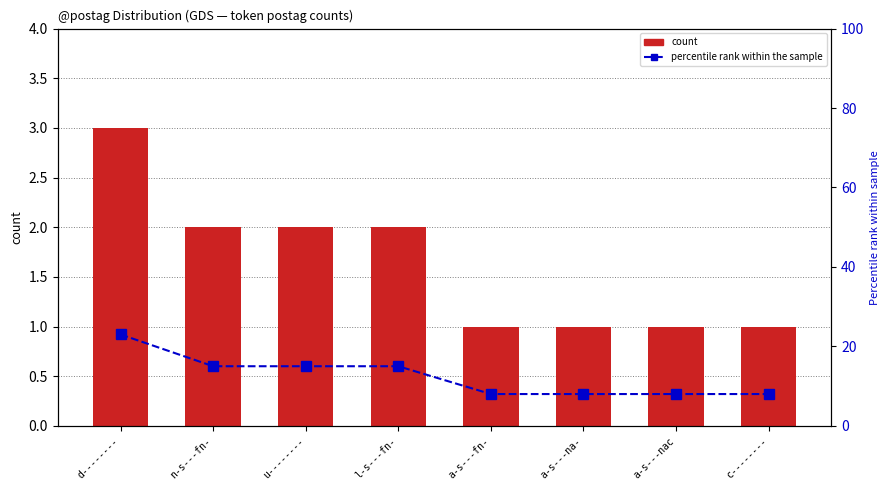

What is the ratio of the value at c-------- to the value at a-s---fn-?

1.0